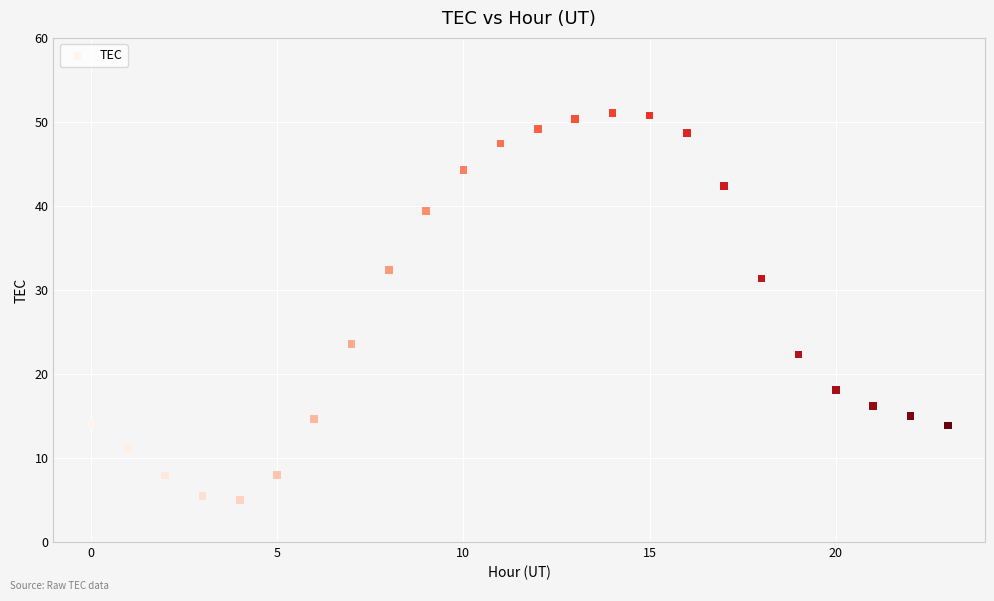

What Y value in the scatter plot is closest to 28?

31.3